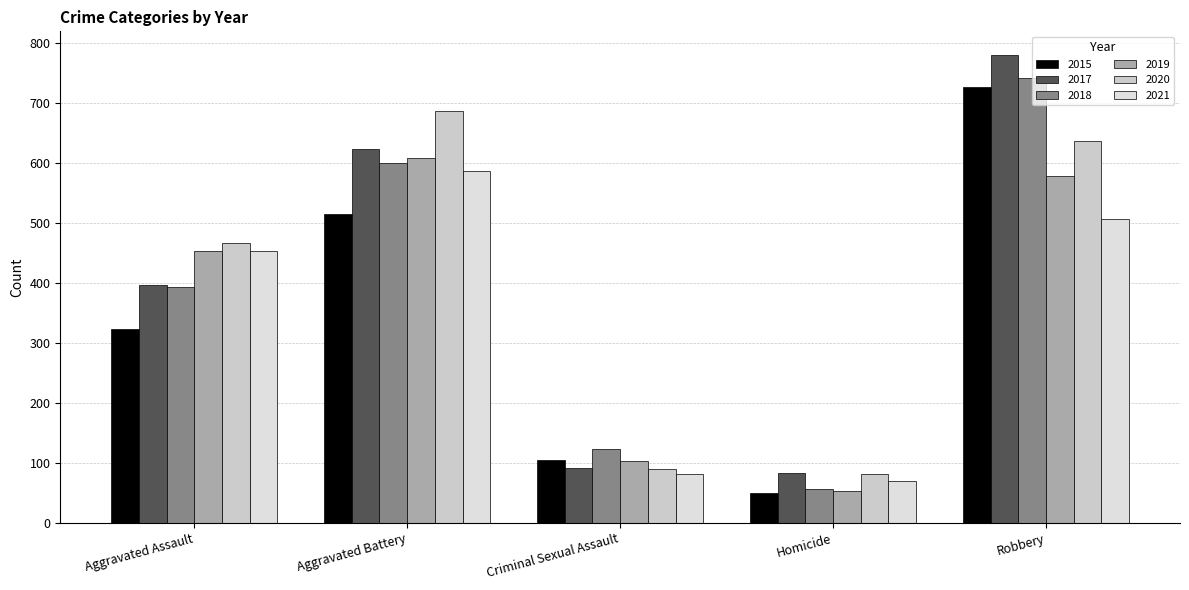

Which series changed the most between Aggravated Assault and Homicide?

2019